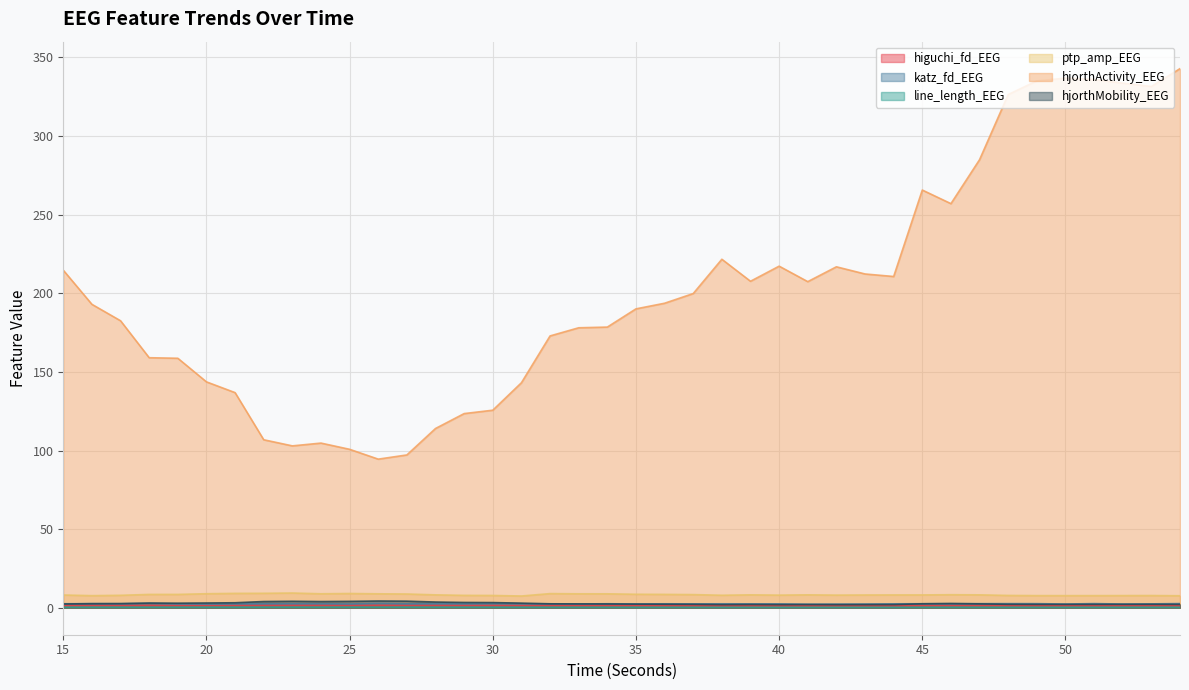

What is the difference between the highest and lowest values at 45?

265.4